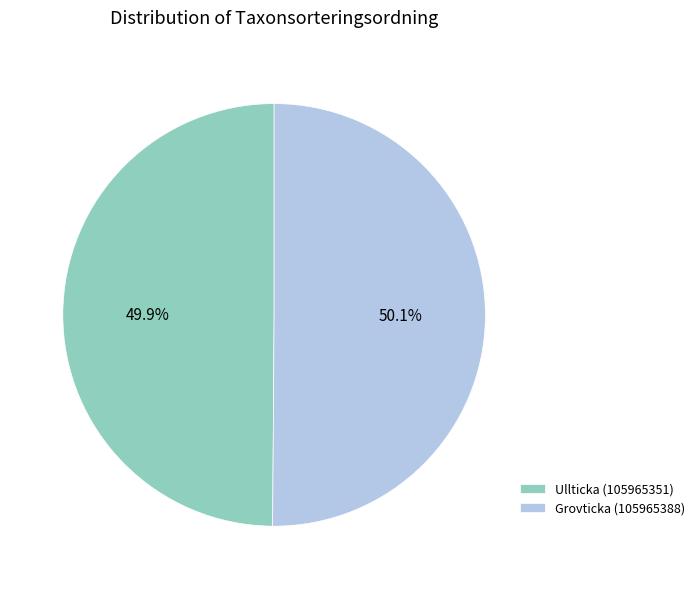

What is the ratio of the value at Ullticka (105965351) to the value at Grovticka (105965388)?

1.0